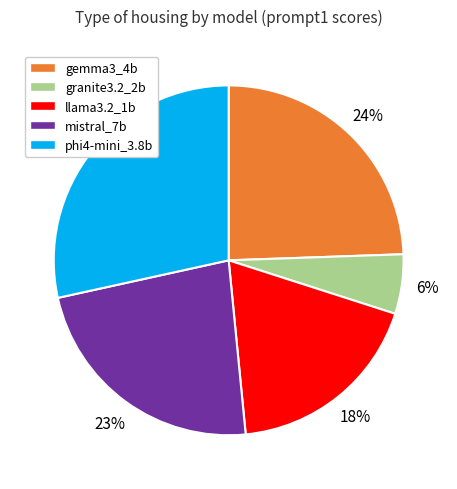

To the nearest percent, what percentage of the pie is gemma3_4b?

24%